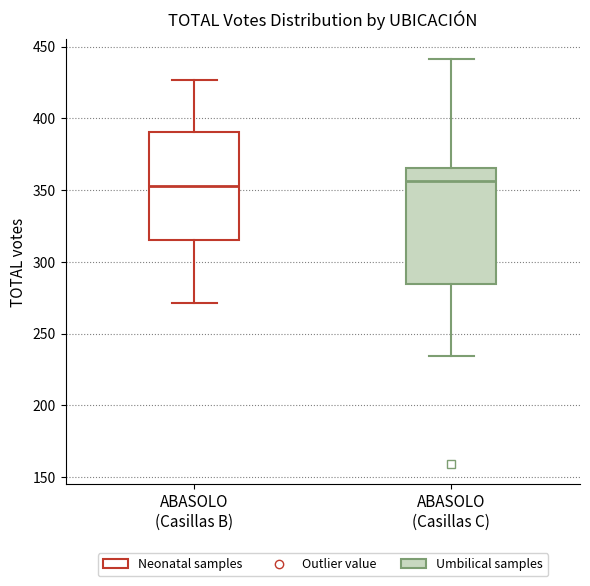

Where is the lower edge of the box for ABASOLO (Casillas C) on the y-axis? The values are not printed on the chart, so give them approximately, as read against the axis.

285